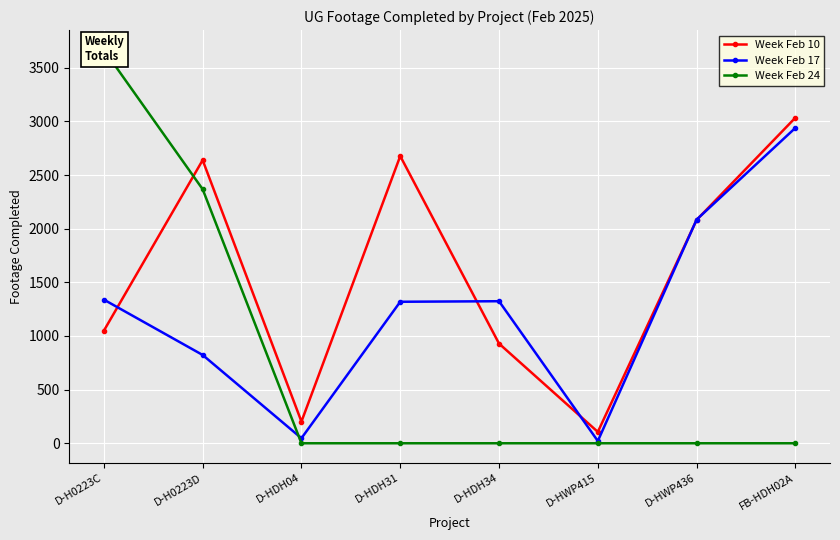

Does the chart display data point markers on the line(s)?

Yes